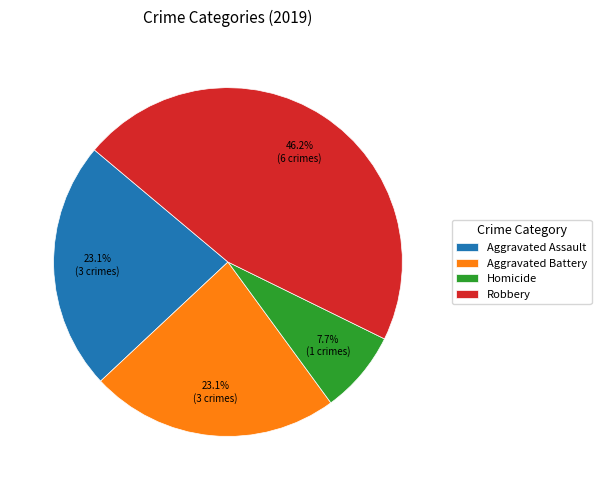

Combined, what portion of the pie is Robbery and Aggravated Battery?

69.2%